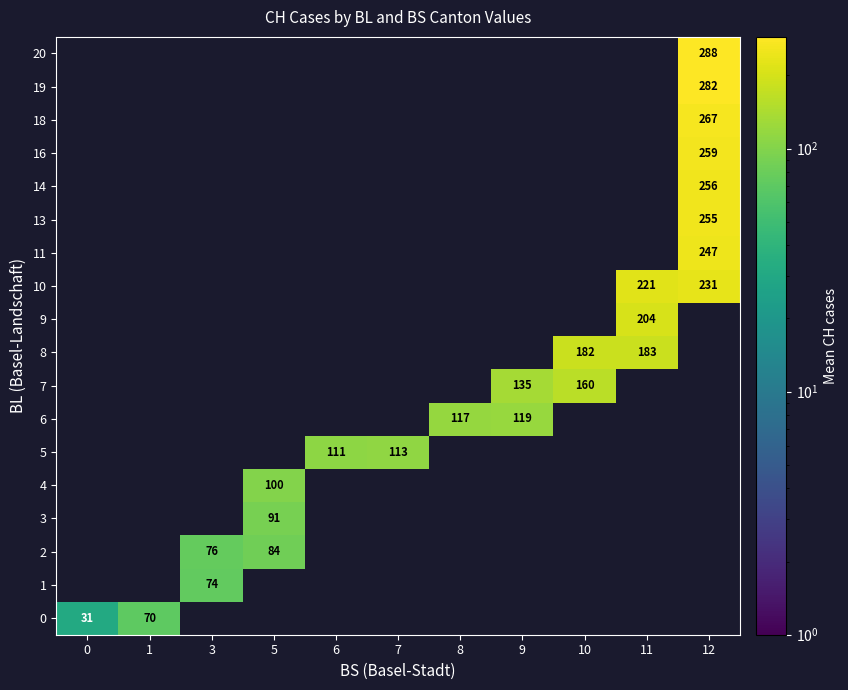

Is it true that row_13 equals 339.1 at 12?

False